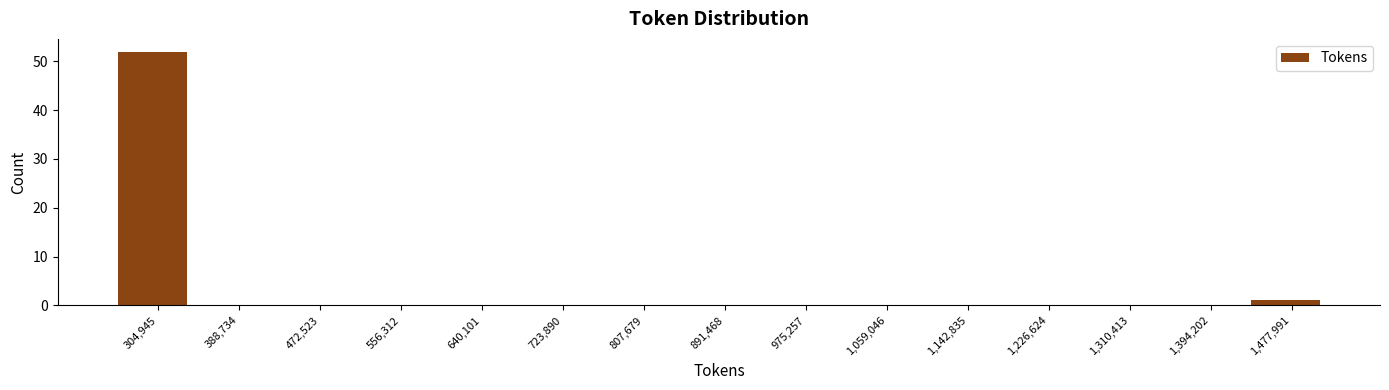

Reading left to right, list every bar in this chart as the range it spans on the x-axis followed by its height. Neither the bar edges nor the heights are printed on the chart, so give them approximately, as read against the axes.

260000 to 350000: 52
350000 to 430000: 0
430000 to 510000: 0
510000 to 600000: 0
600000 to 680000: 0
680000 to 770000: 0
770000 to 850000: 0
850000 to 930000: 0
930000 to 1020000: 0
1020000 to 1100000: 0
1100000 to 1180000: 0
1180000 to 1270000: 0
1270000 to 1350000: 0
1350000 to 1440000: 0
1440000 to 1520000: 1